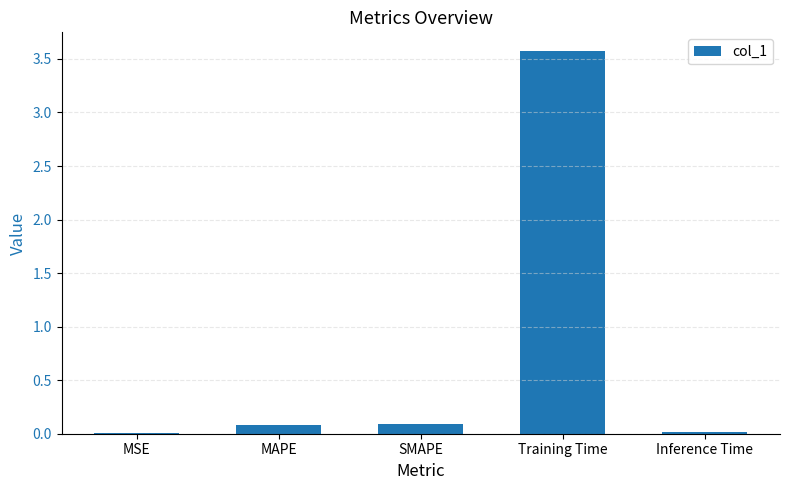

Are the bars horizontal?

No